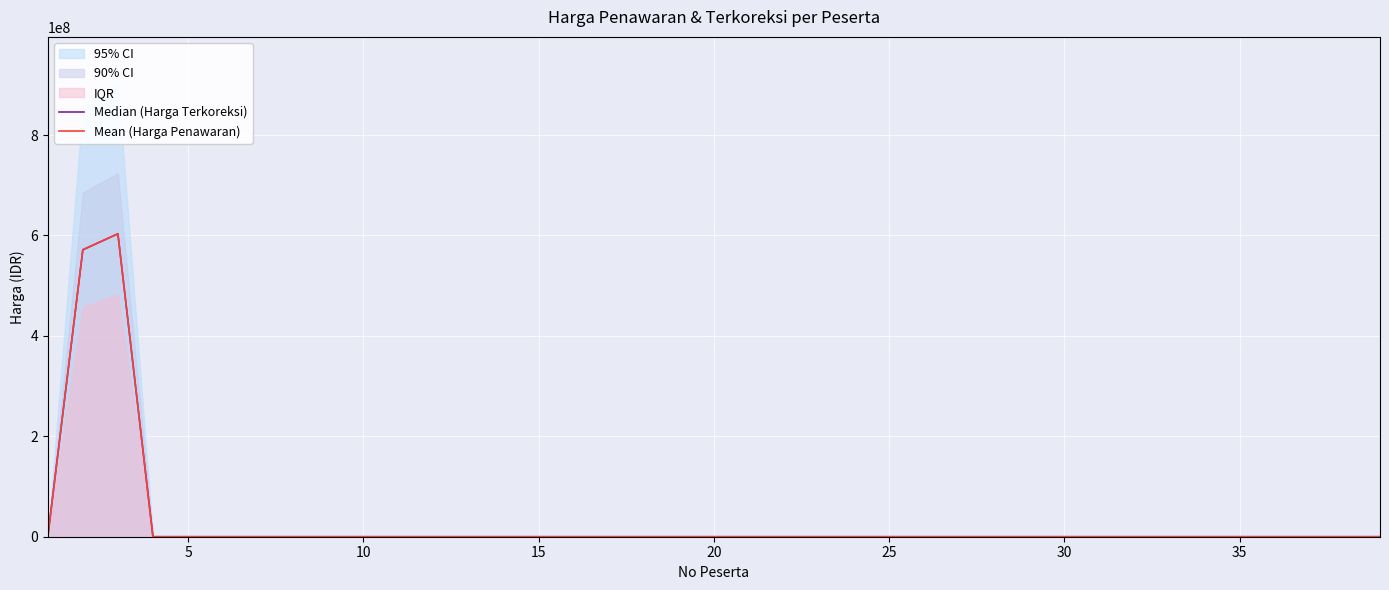

True or false: Mean (Harga Penawaran) and Median (Harga Terkoreksi) cross at least once.

False